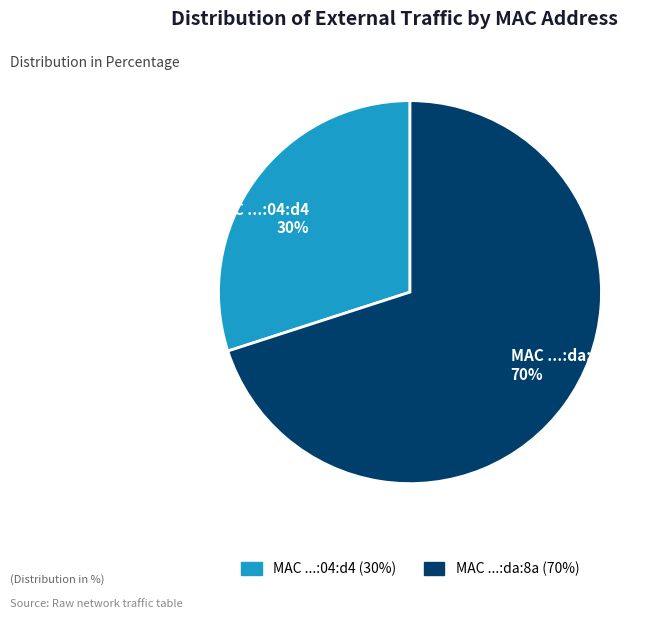

Is it true that MAC ...:04:d4 (30%) is 40% of the pie?

False